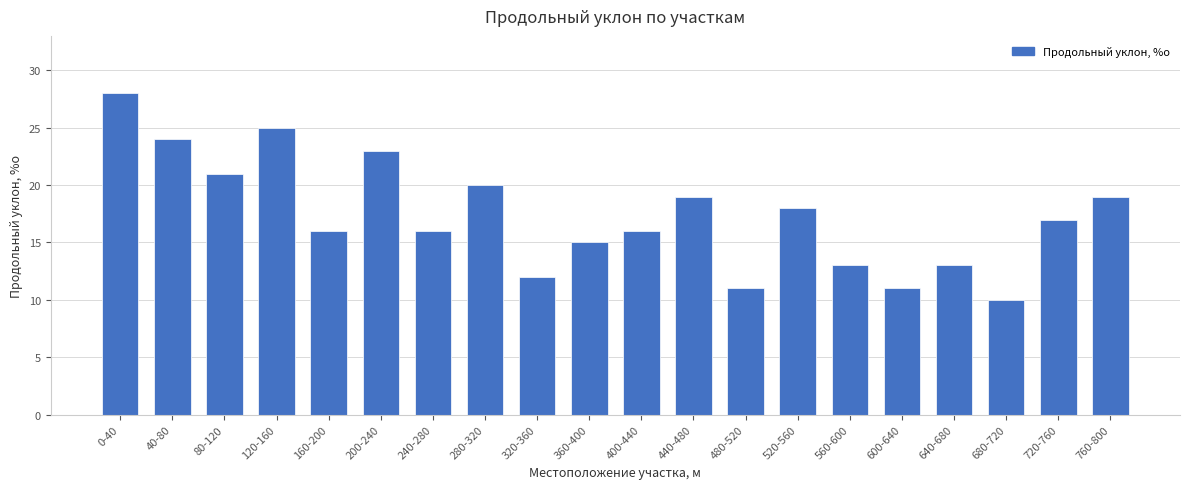

What is the sum of all values?

347